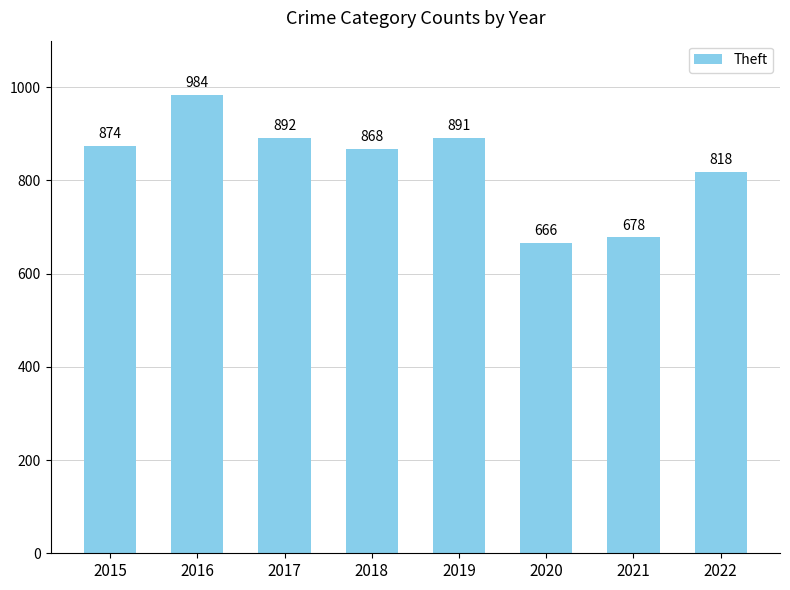

List the labels in order of value, smallest first.

2020, 2021, 2022, 2018, 2015, 2019, 2017, 2016